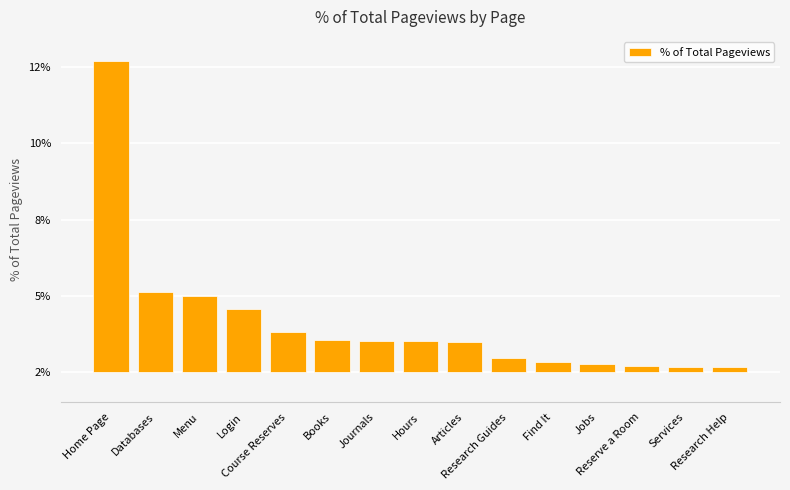

The chart shows a value of 0.0 at Reserve a Room. True or false?

False